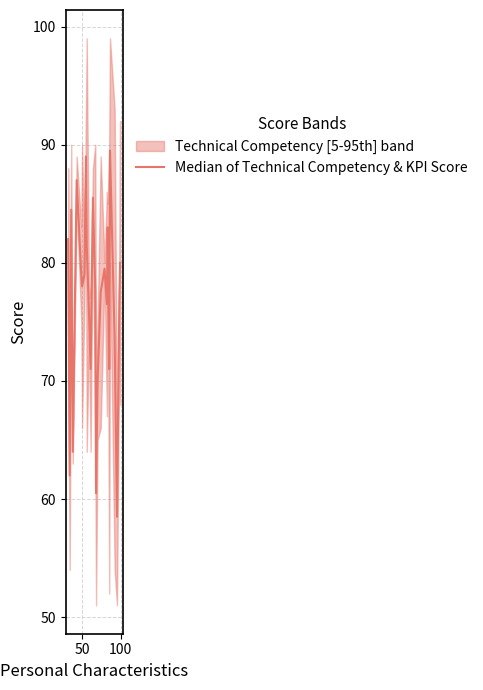

What is the value of the 2nd point from the left?

62.0